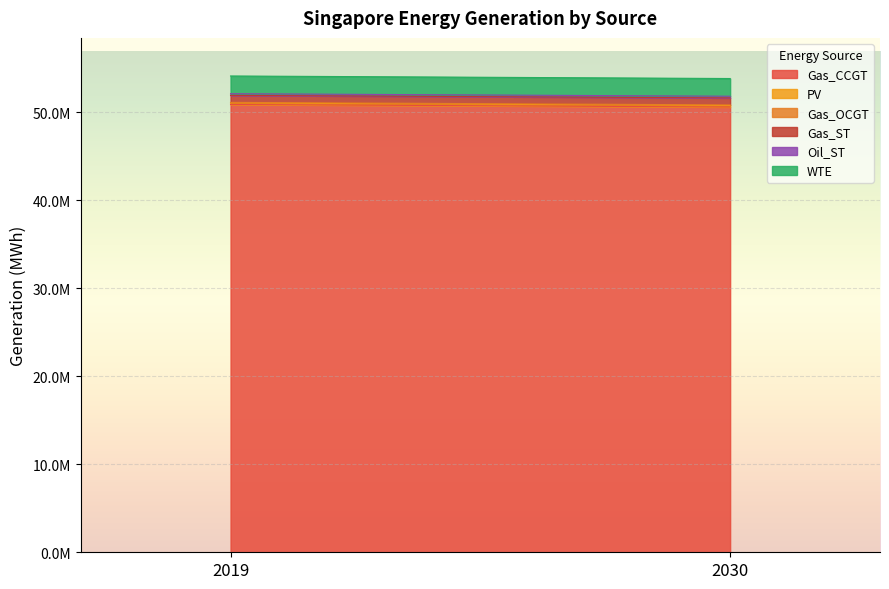

Is it true that PV equals 116901.4 at 2030?

False